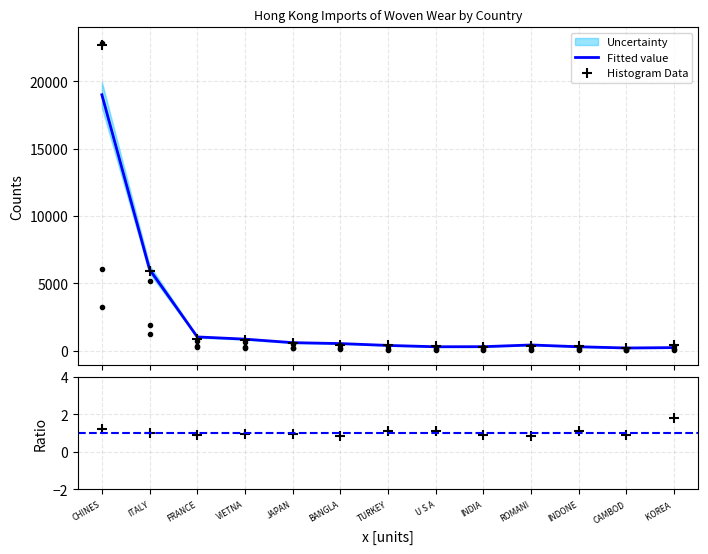

True or false: Histogram Data has a value of 1.1 at INDONE.

True